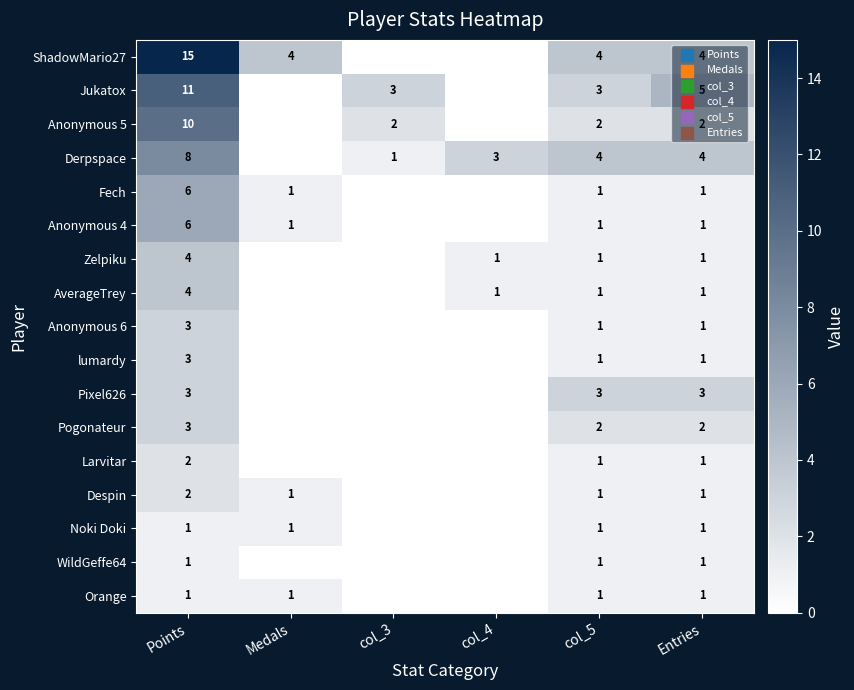

Is the value of Jukatox at Entries greater than the value of Fech at Points?

No